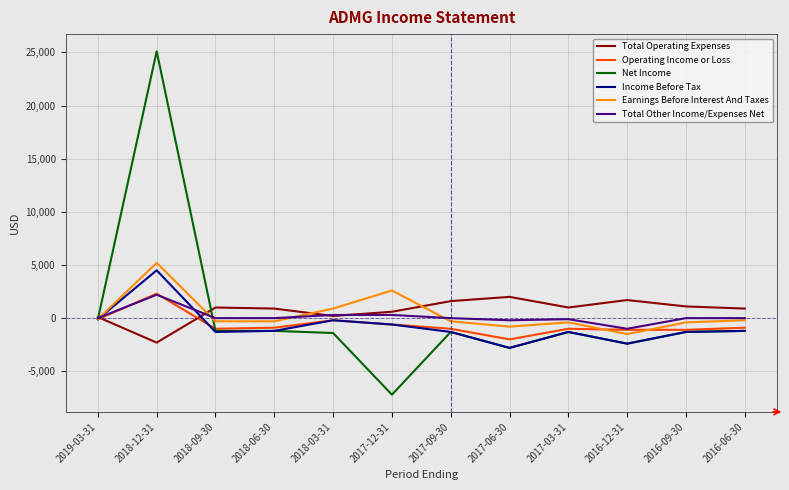

The value of Operating Income or Loss at 2017-09-30 is -1000. True or false?

True